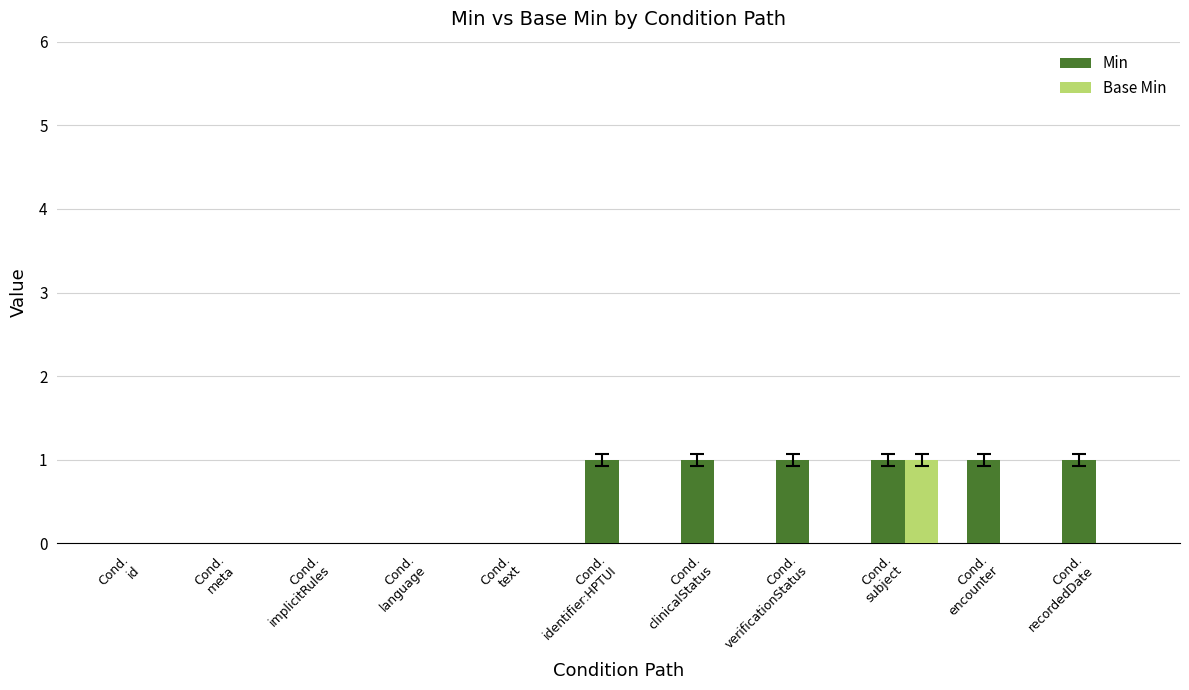

What is the sum of all Min values?

6